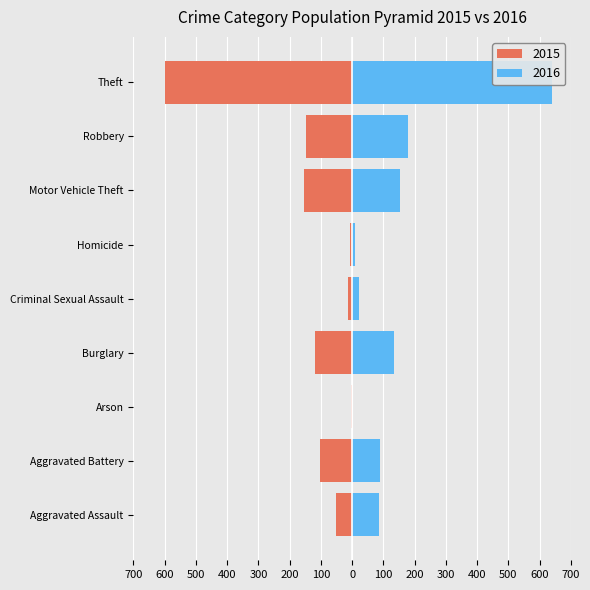

What is the difference between the second highest and minimum values in the 2016 series?

178